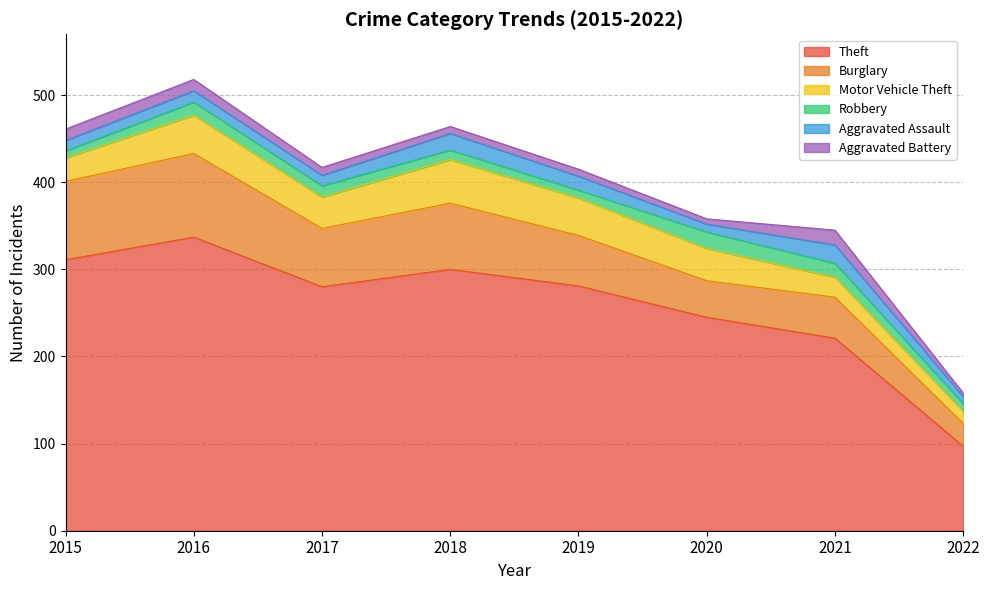

What is the value of the Aggravated Assault point at the 2nd from the left?

13